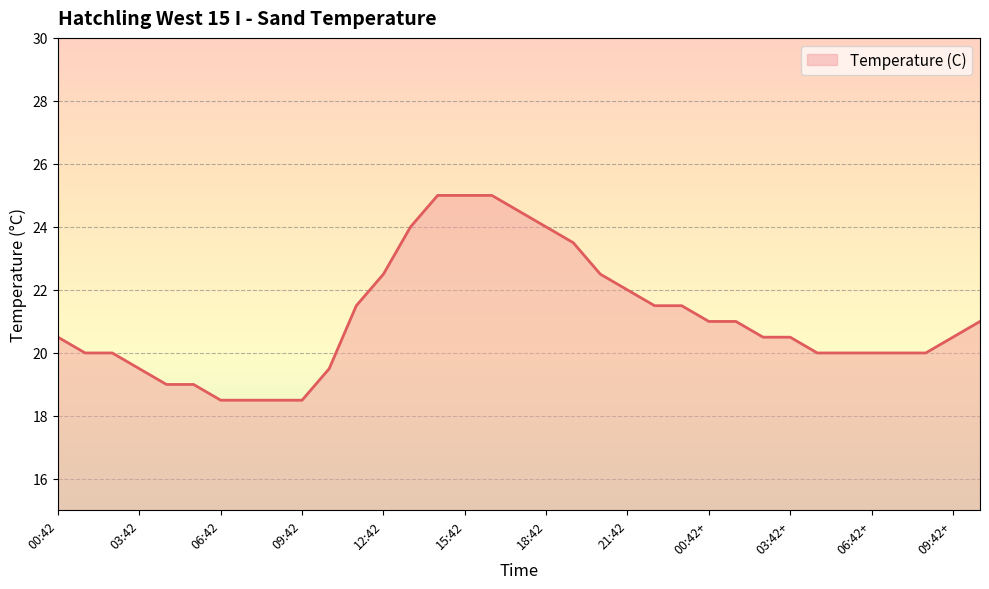

What is the greatest value displayed?

25.0